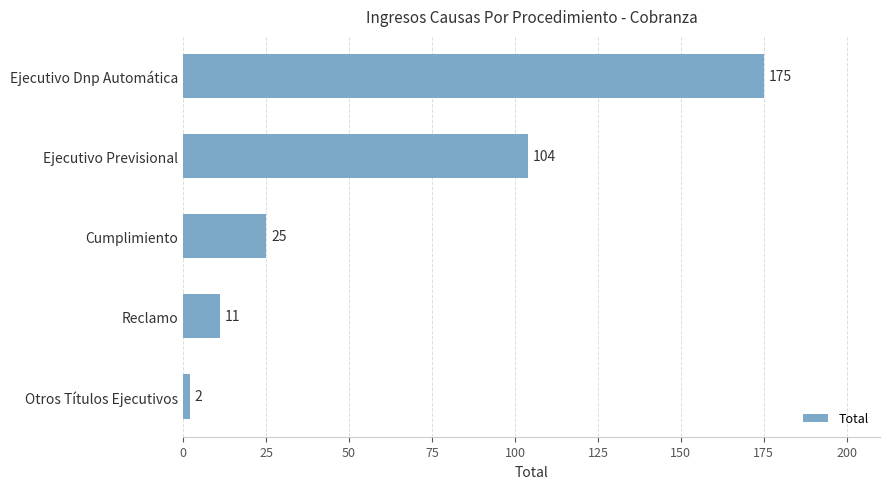

True or false: the data shows 11 at Reclamo.

True